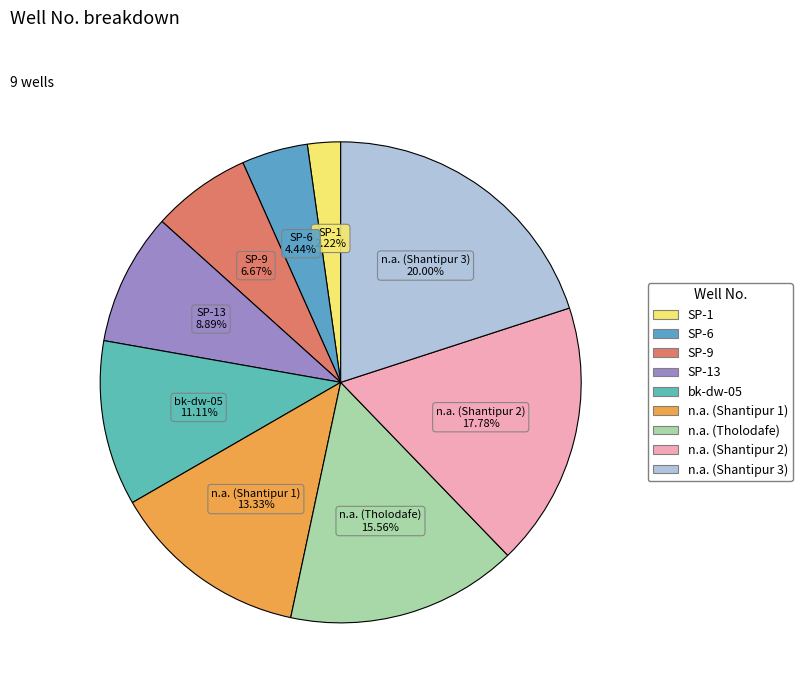

Rank the categories by value from lowest to highest.

SP-1, SP-6, SP-9, SP-13, bk-dw-05, n.a. (Shantipur 1), n.a. (Tholodafe), n.a. (Shantipur 2), n.a. (Shantipur 3)